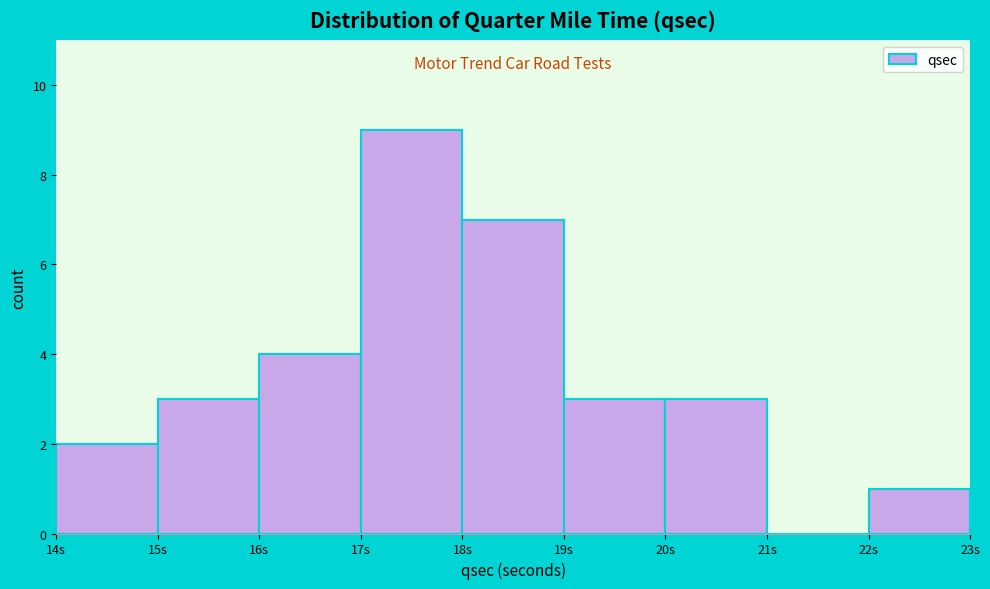

Reading left to right, transcribe this chart: for each bar, give the range it covers on the x-axis and its height. The values are not printed on the chart, so give them approximately, as read against the axis.

14 to 15: 2
15 to 16: 3
16 to 17: 4
17 to 18: 9
18 to 19: 7
19 to 20: 3
20 to 21: 3
21 to 22: 0
22 to 23: 1